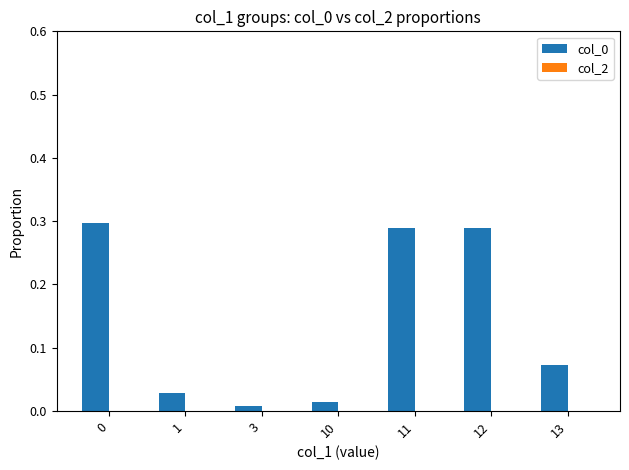

What is the sum of all values?

1.0